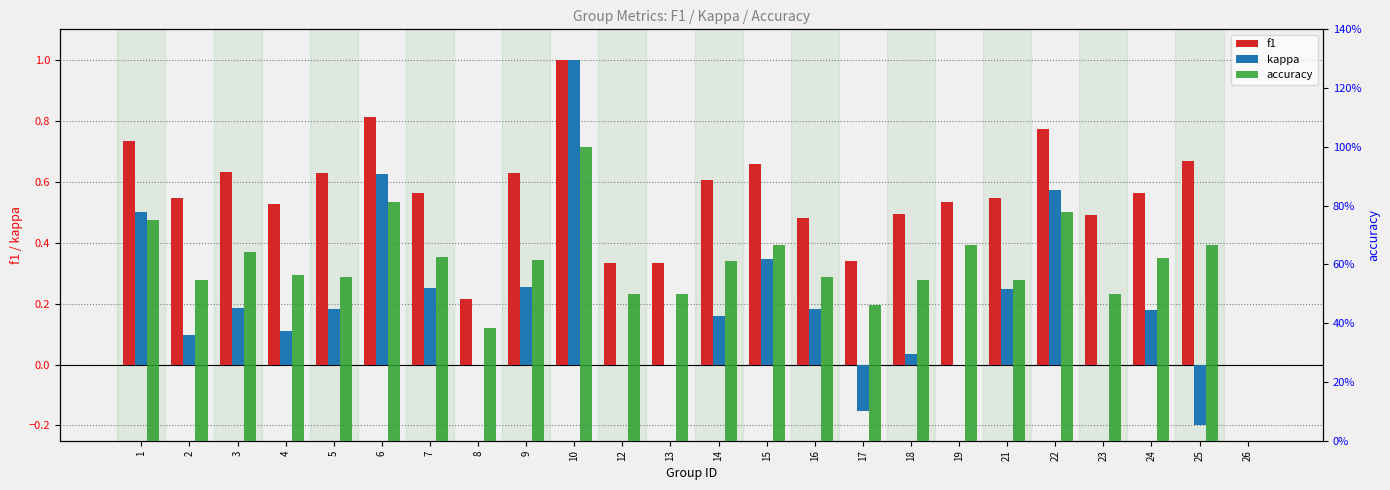

The value of kappa at 26 is 0.0. True or false?

True